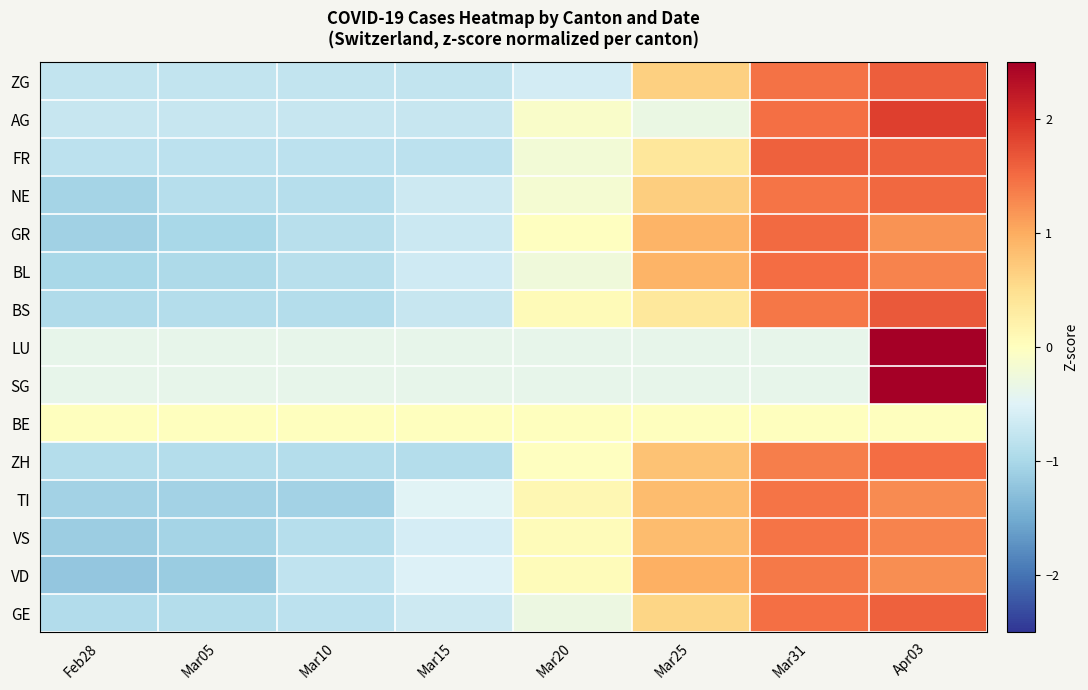

Reading right to left, list all the values displayed in this chart.

GE: Apr03=1.6	Mar31=1.5	Mar25=0.6	Mar20=-0.3	Mar15=-0.7	Mar10=-0.8	Mar05=-0.9	Feb28=-0.9
VD: Apr03=1.2	Mar31=1.4	Mar25=1.0	Mar20=0.1	Mar15=-0.5	Mar10=-0.8	Mar05=-1.1	Feb28=-1.2
VS: Apr03=1.3	Mar31=1.4	Mar25=0.8	Mar20=0.0	Mar15=-0.6	Mar10=-0.9	Mar05=-1.0	Feb28=-1.1
TI: Apr03=1.3	Mar31=1.4	Mar25=0.9	Mar20=0.1	Mar15=-0.5	Mar10=-1.1	Mar05=-1.1	Feb28=-1.1
ZH: Apr03=1.5	Mar31=1.4	Mar25=0.8	Mar20=-0.0	Mar15=-0.9	Mar10=-0.9	Mar05=-0.9	Feb28=-0.9
BE: Apr03=0.0	Mar31=0.0	Mar25=0.0	Mar20=0.0	Mar15=0.0	Mar10=0.0	Mar05=0.0	Feb28=0.0
SG: Apr03=2.6	Mar31=-0.4	Mar25=-0.4	Mar20=-0.4	Mar15=-0.4	Mar10=-0.4	Mar05=-0.4	Feb28=-0.4
LU: Apr03=2.6	Mar31=-0.4	Mar25=-0.4	Mar20=-0.4	Mar15=-0.4	Mar10=-0.4	Mar05=-0.4	Feb28=-0.4
BS: Apr03=1.6	Mar31=1.4	Mar25=0.4	Mar20=0.1	Mar15=-0.7	Mar10=-0.9	Mar05=-0.9	Feb28=-0.9
BL: Apr03=1.3	Mar31=1.5	Mar25=0.9	Mar20=-0.2	Mar15=-0.7	Mar10=-0.9	Mar05=-1.0	Feb28=-1.0
GR: Apr03=1.2	Mar31=1.5	Mar25=0.9	Mar20=-0.0	Mar15=-0.7	Mar10=-0.9	Mar05=-1.0	Feb28=-1.1
NE: Apr03=1.5	Mar31=1.4	Mar25=0.7	Mar20=-0.2	Mar15=-0.7	Mar10=-0.9	Mar05=-0.9	Feb28=-1.1
FR: Apr03=1.6	Mar31=1.6	Mar25=0.4	Mar20=-0.2	Mar15=-0.8	Mar10=-0.8	Mar05=-0.8	Feb28=-0.8
AG: Apr03=1.9	Mar31=1.5	Mar25=-0.3	Mar20=-0.1	Mar15=-0.7	Mar10=-0.7	Mar05=-0.7	Feb28=-0.7
ZG: Apr03=1.6	Mar31=1.5	Mar25=0.7	Mar20=-0.6	Mar15=-0.8	Mar10=-0.8	Mar05=-0.8	Feb28=-0.8